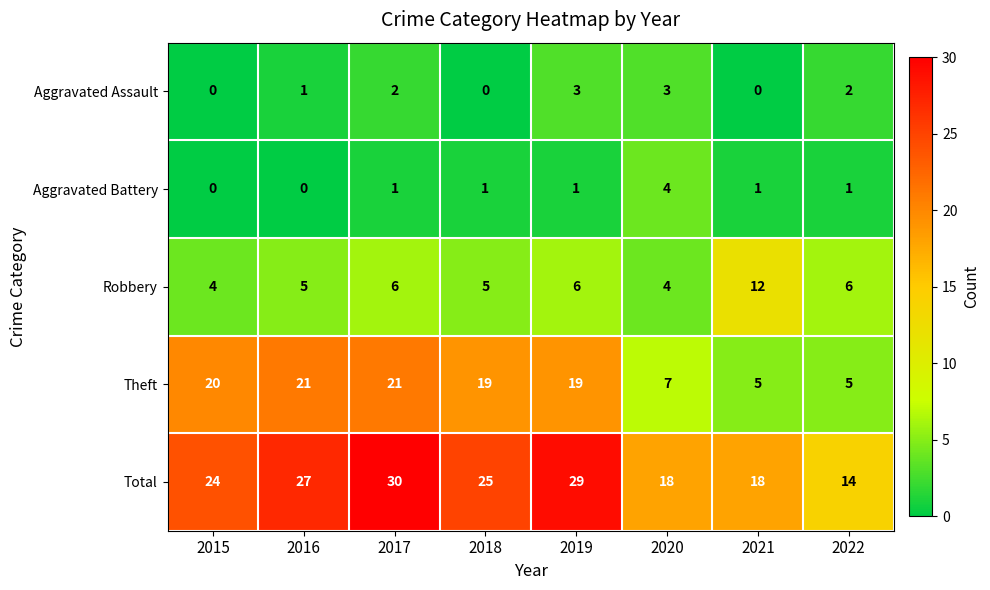

True or false: Robbery has a value of 10 at 2022.

False